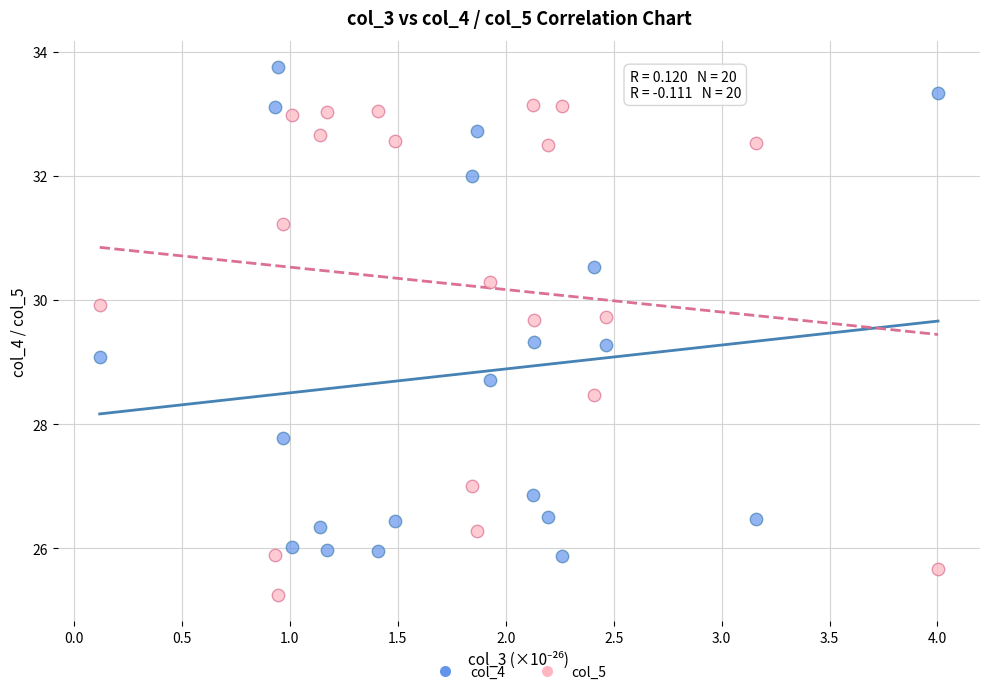

Across all data points, what is the range of Y values (max minus min)?

8.5